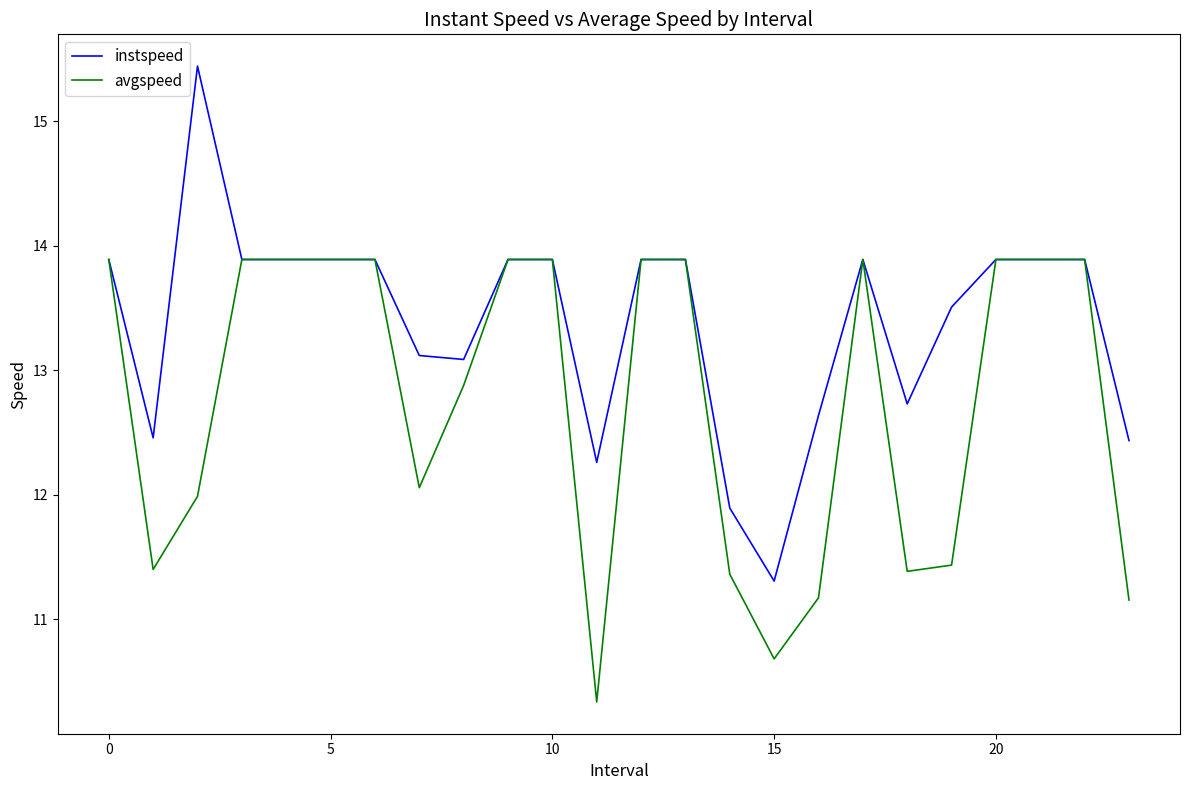

Which series has the largest range (max minus min)?

instspeed